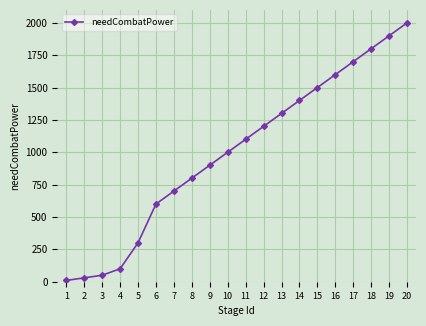

Is it true that the value at 4 is 100?

True